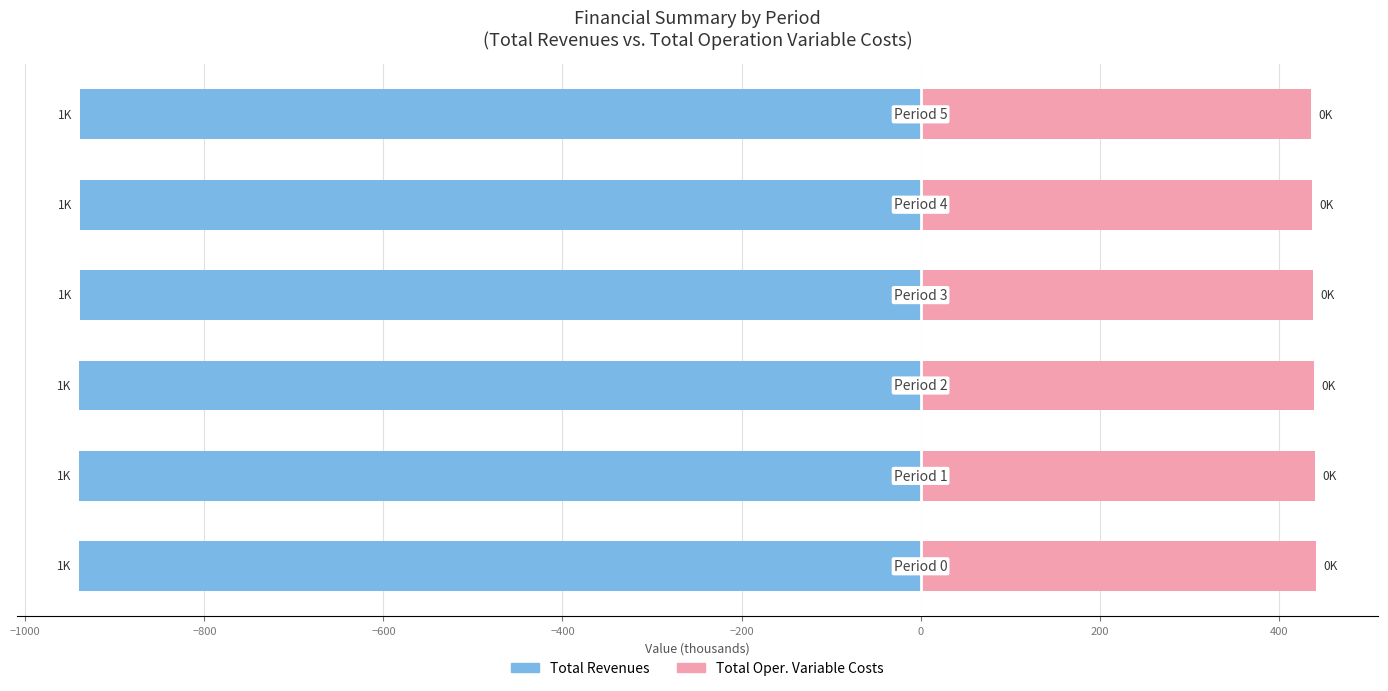

What is the sum of all Total Oper. Variable Costs values?

2635.1